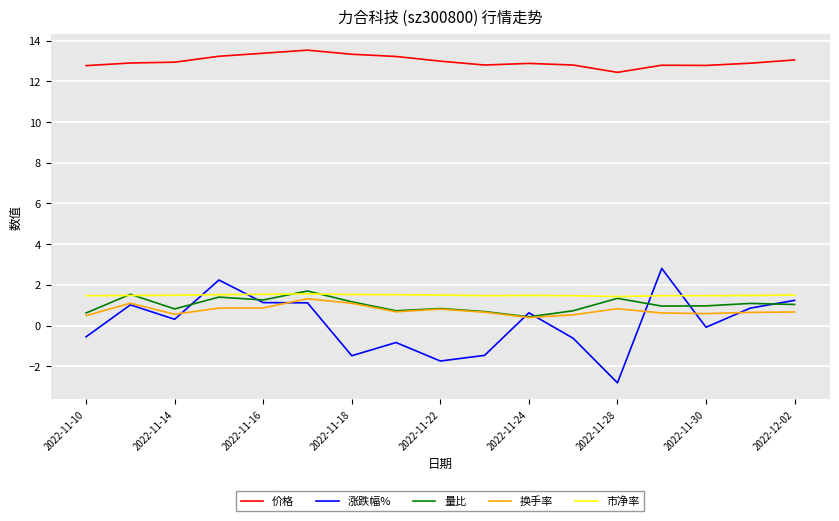

What is the greatest value displayed?

13.5